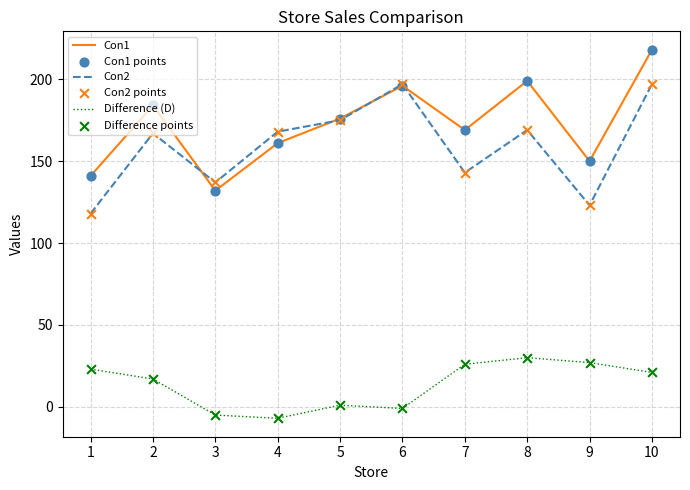

What is the difference between the highest and lowest values at 9?

123